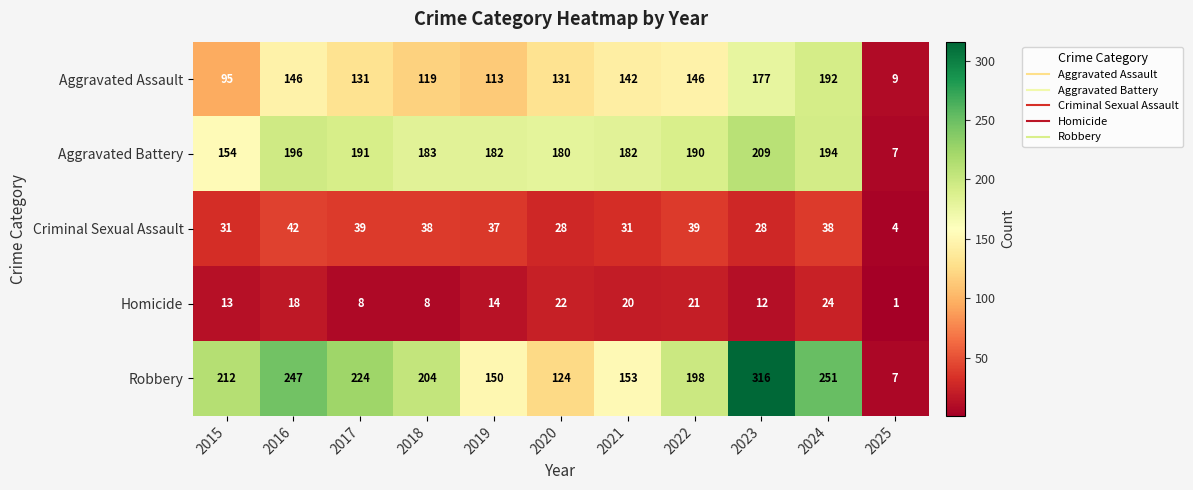

The value of Criminal Sexual Assault at 2022 is 68. True or false?

False